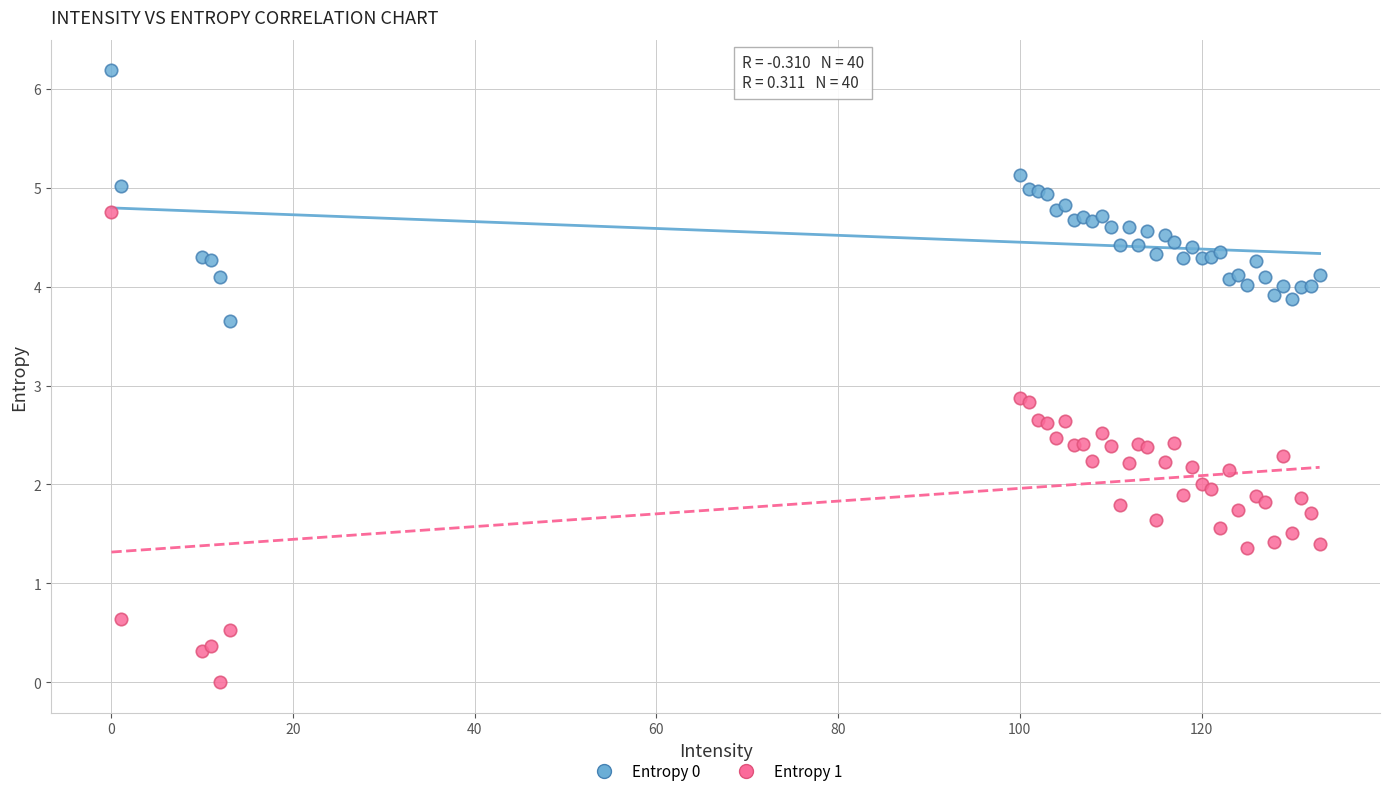

Which series reaches the maximum Y coordinate?

Entropy 0